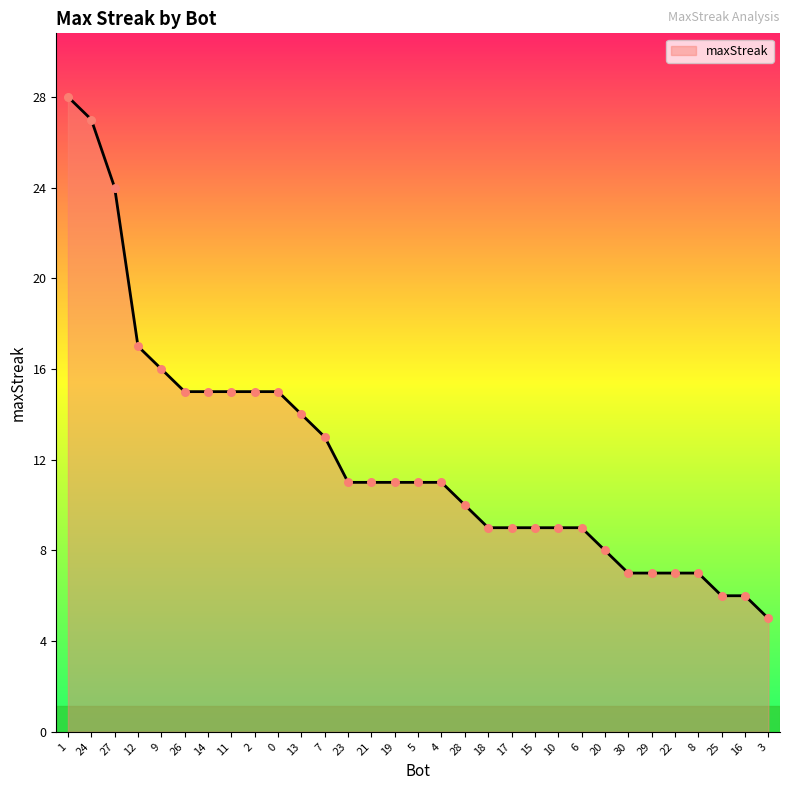

What is the change in value from 19 to 29?

-4